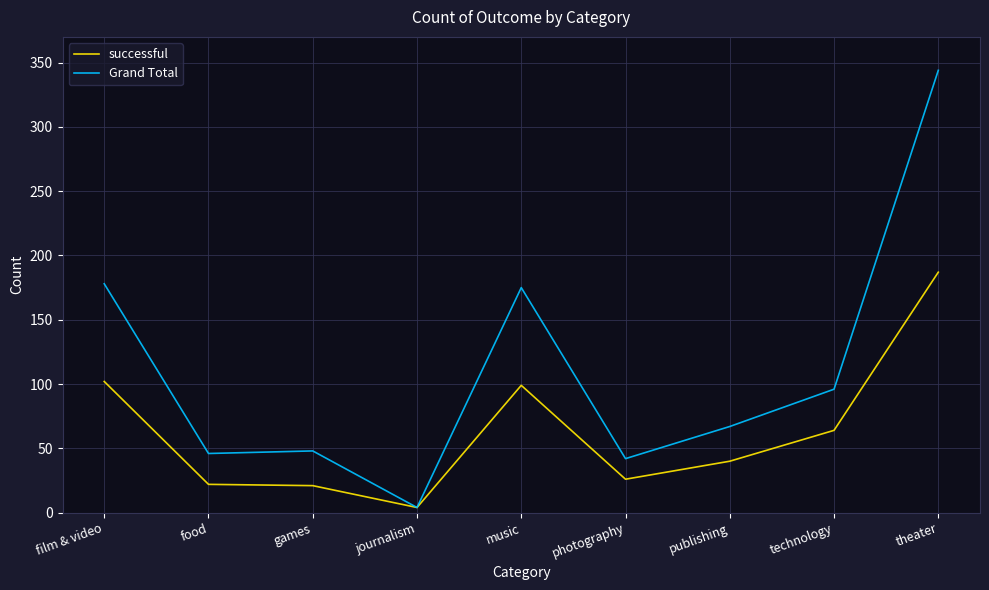

What is the sum of all Grand Total values?

1000